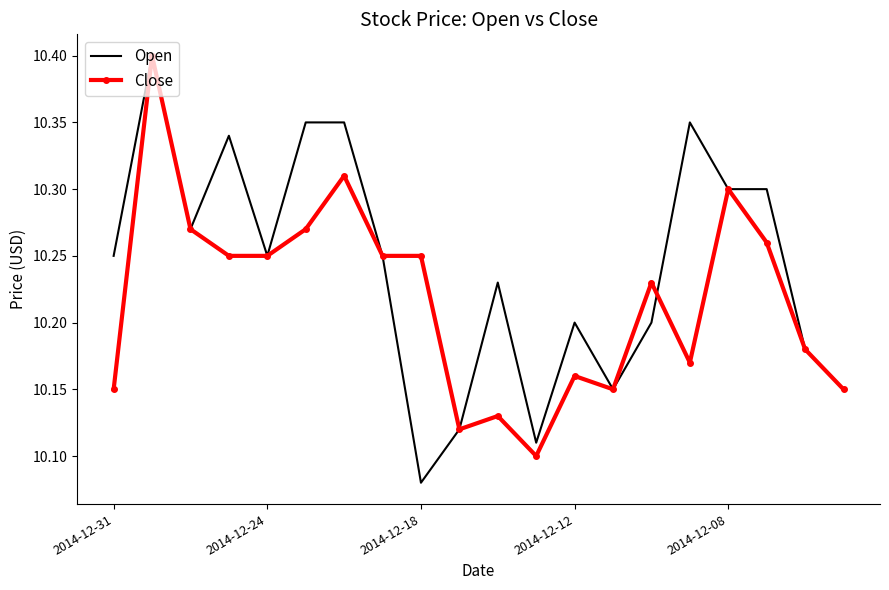

Which series has the largest total across all categories?

Open